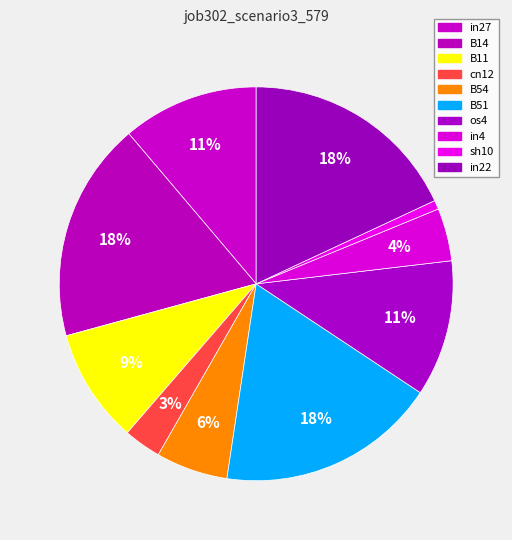

To the nearest percent, what is the difference between the cn12 and os4 slice percentages?

8%